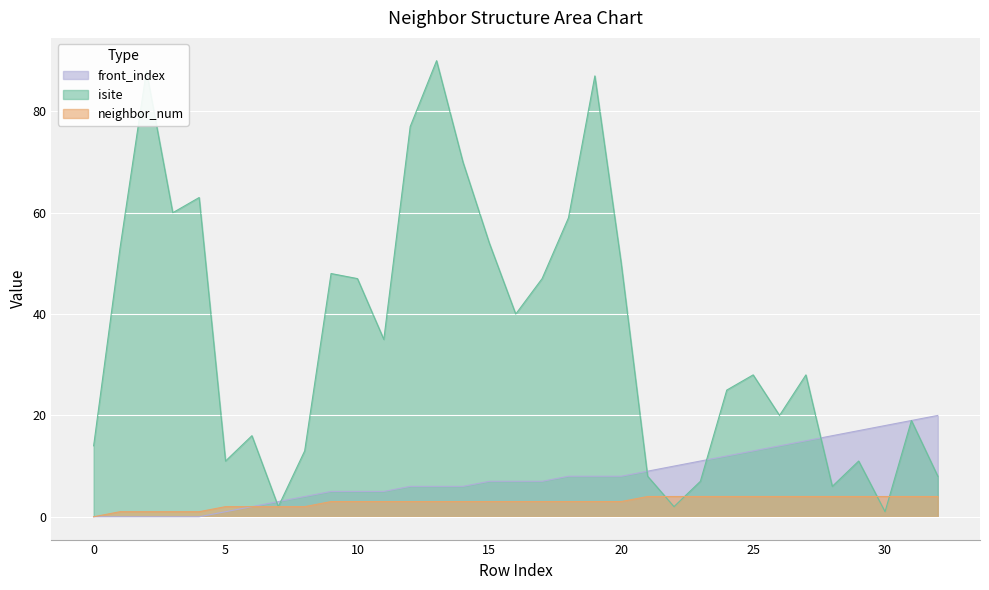

What is the spread (max minus min) of values at 10?

44